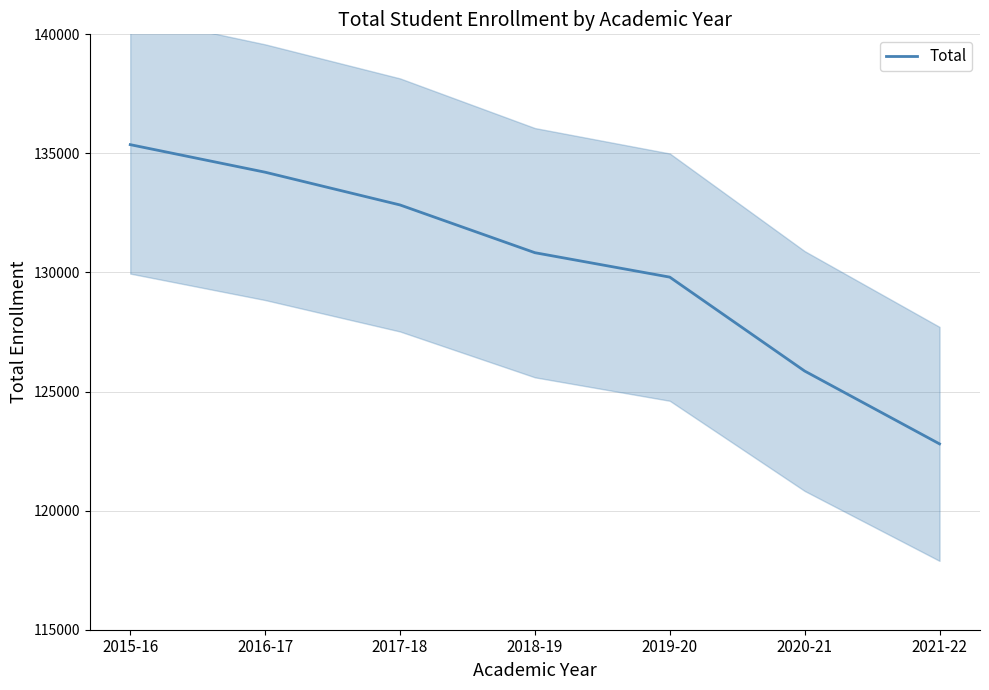

Count the number of values greater than 130831.

3